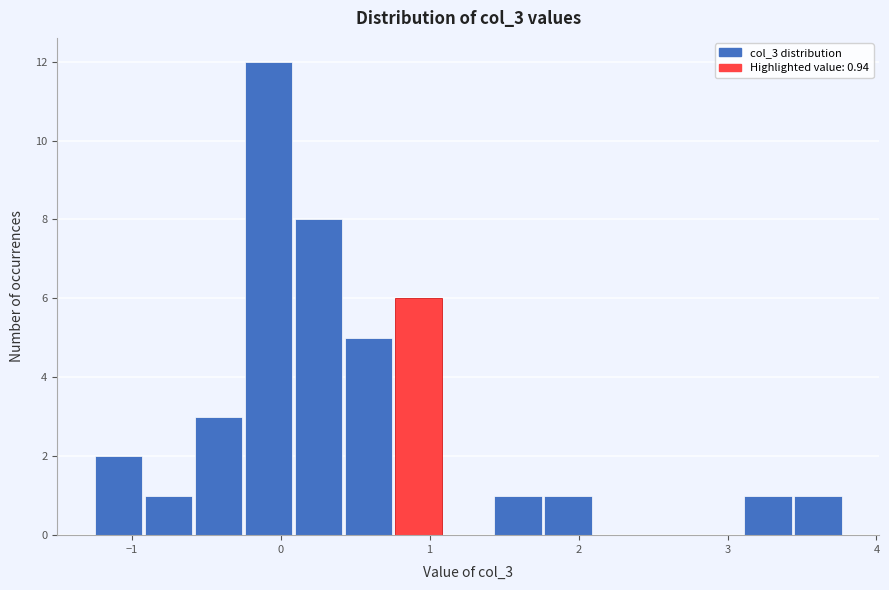

Read against the x-axis, roughly where is the centre of the tallest bar?

-0.1